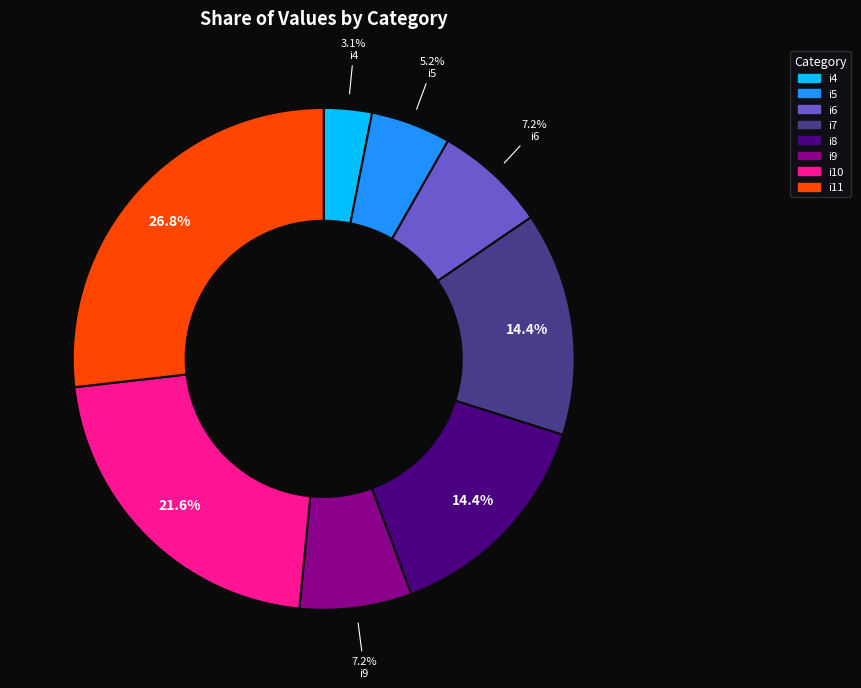

How many slices are in this pie chart?

8